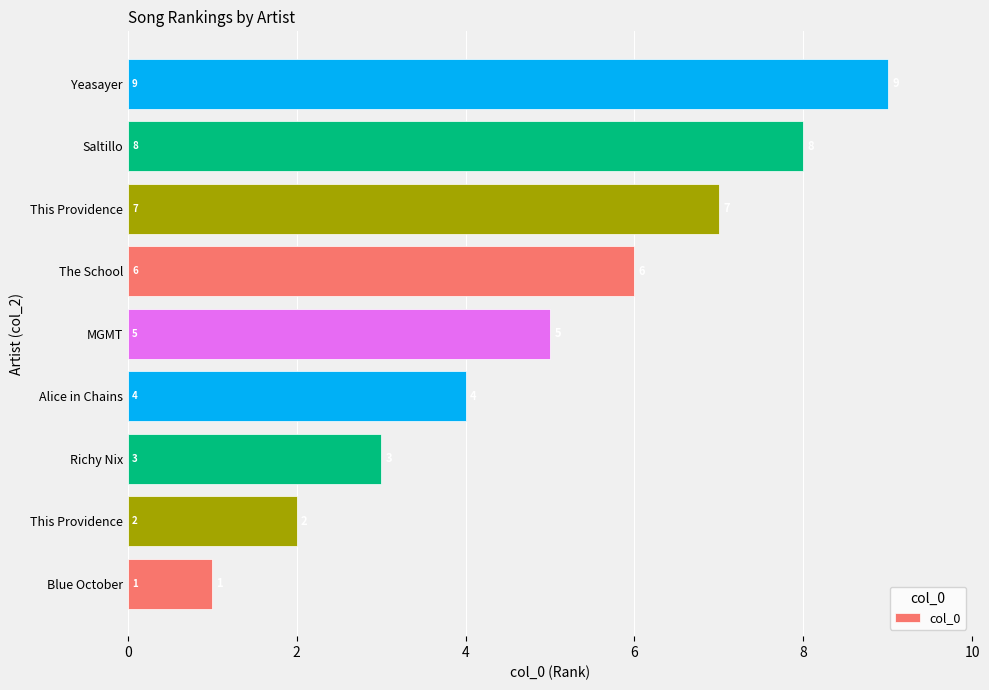

How many categories are shown in the chart?

9